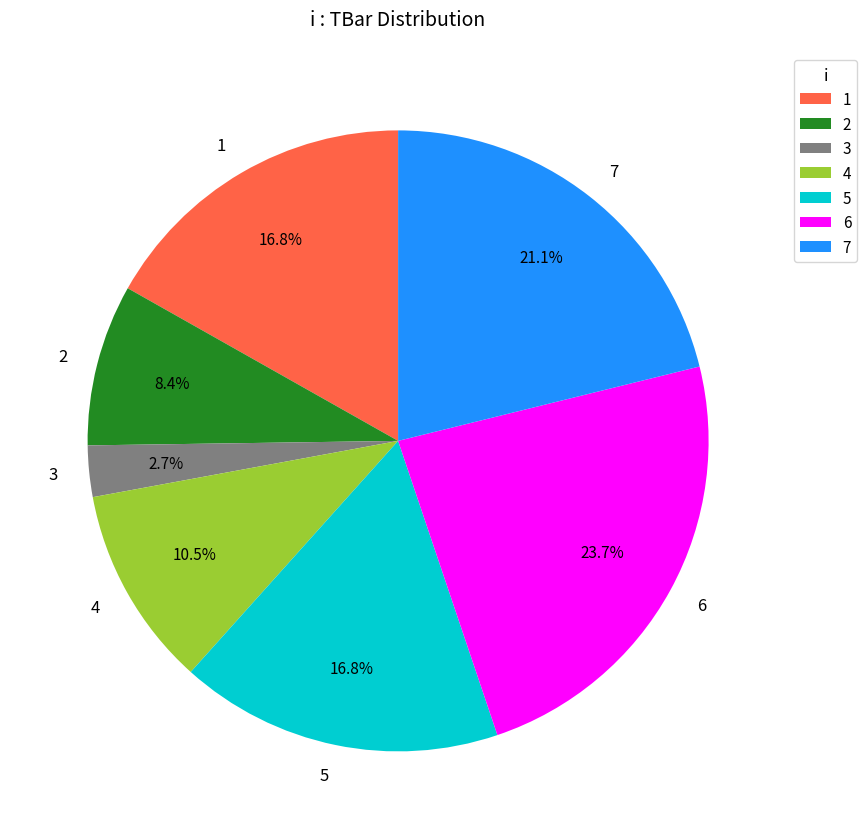

Combined, do 7 and 3 account for over 50%?

No